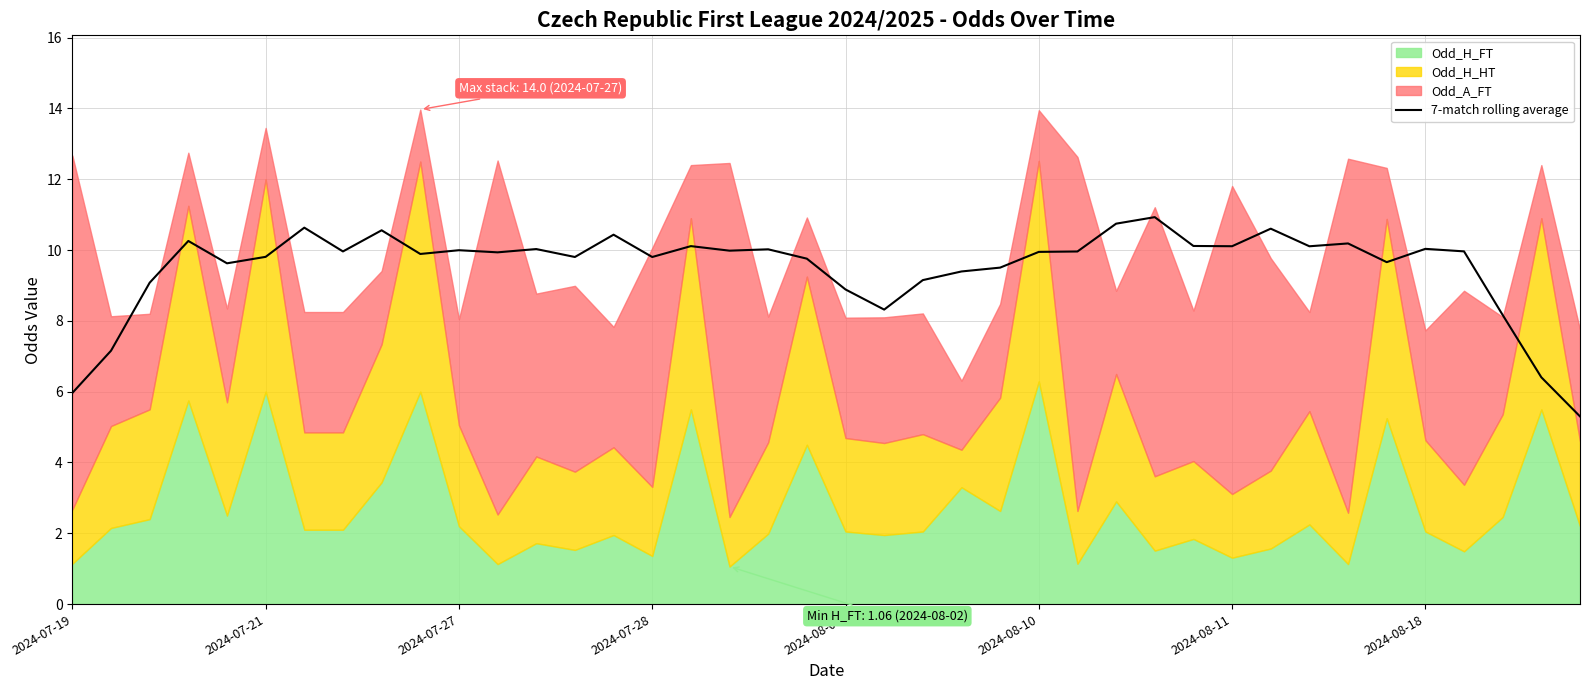

What is the maximum value shown in the chart?

10.9